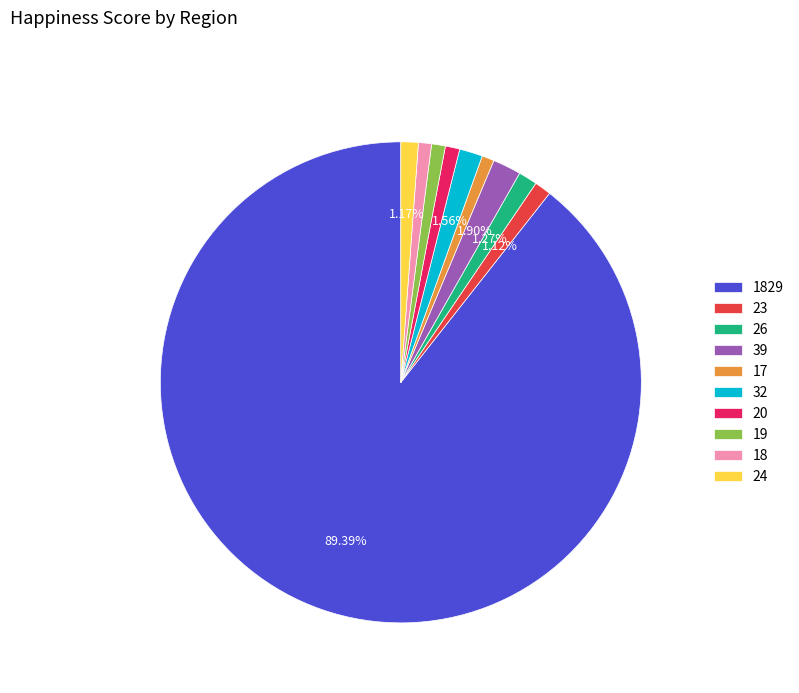

To the nearest percent, what is the combined percentage of 1829 and 17?

90%